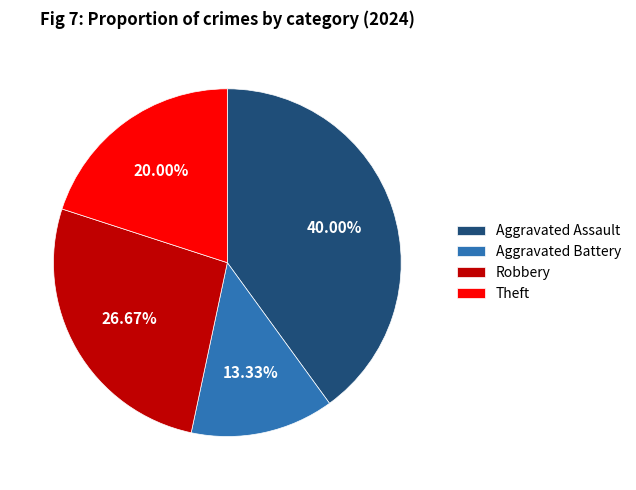

Does Aggravated Assault represent more than half of the total?

No